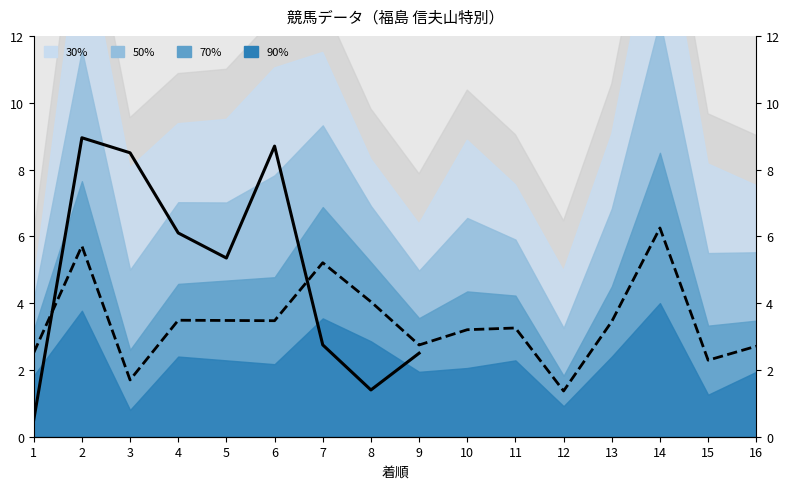

At which label is the value closest to 3?

10